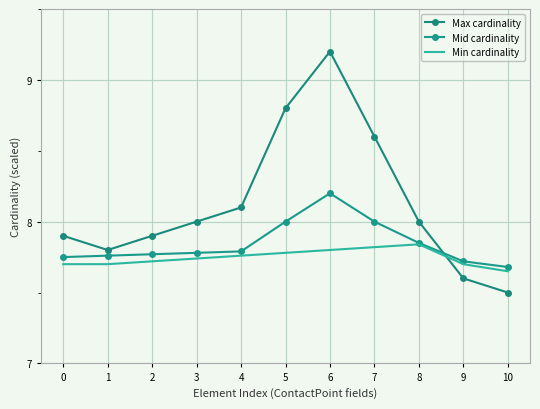

What is the smallest value displayed?

7.5